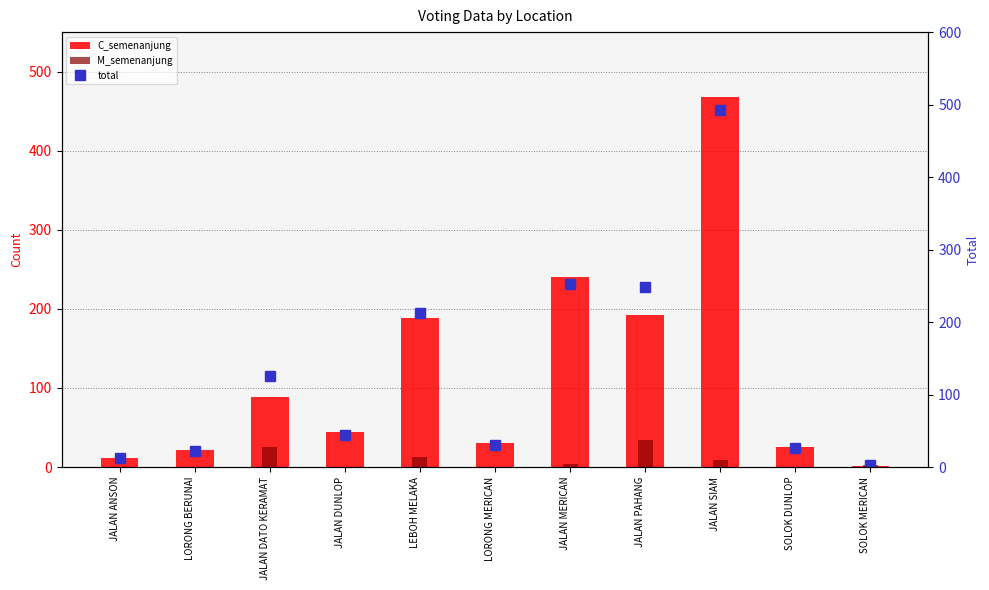

What is the sum of all total values?

1471